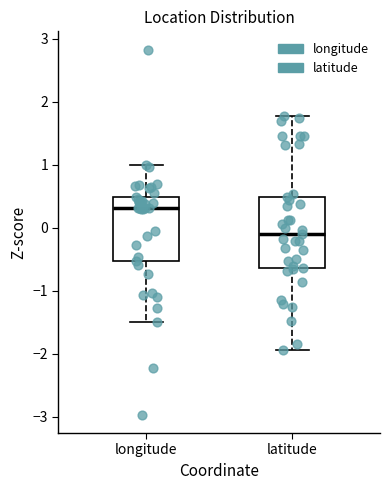

Which box is the tallest, from its lower edge to its upper edge?

latitude